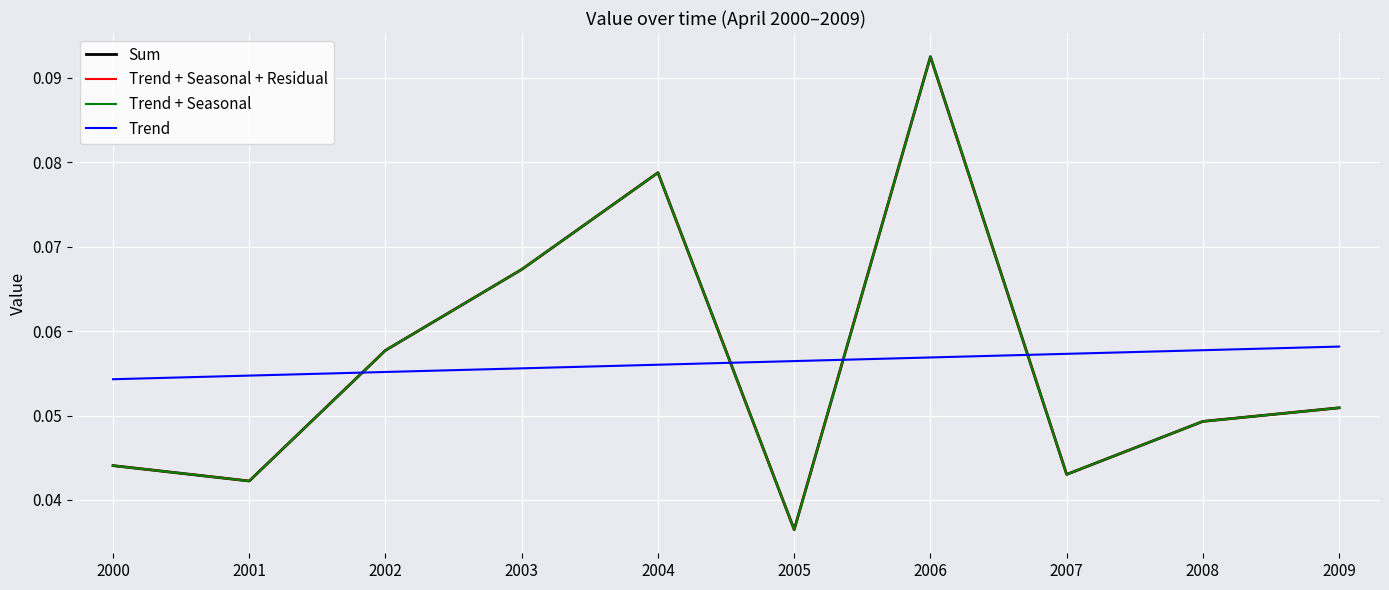

The value of Trend + Seasonal at 2000 is 0.1. True or false?

False